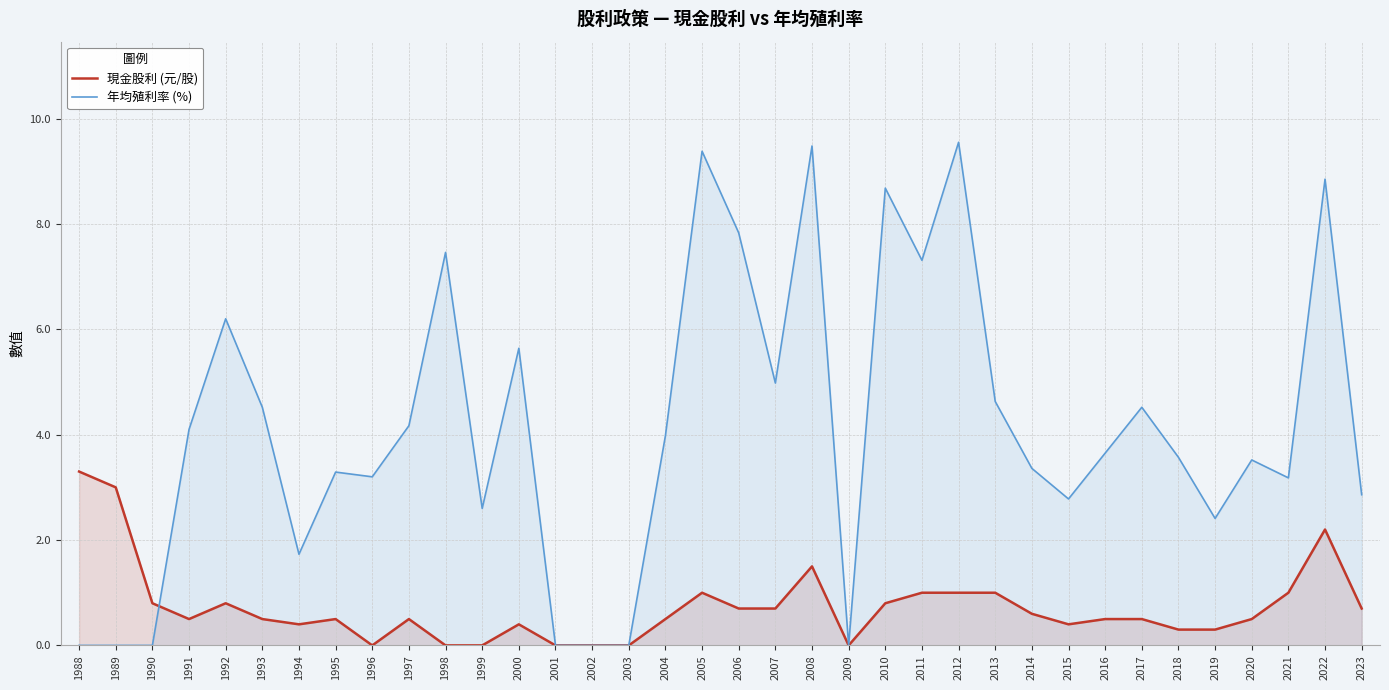

Which series has the largest total across all categories?

年均殖利率 (%)